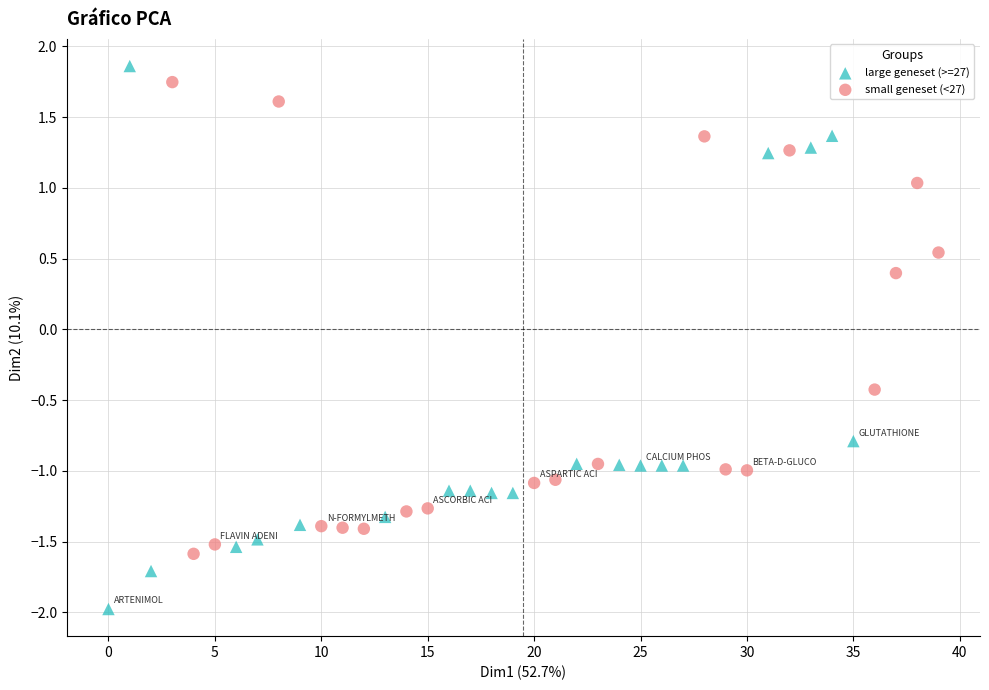

Which series has the widest spread of Y values?

large geneset (>=27)